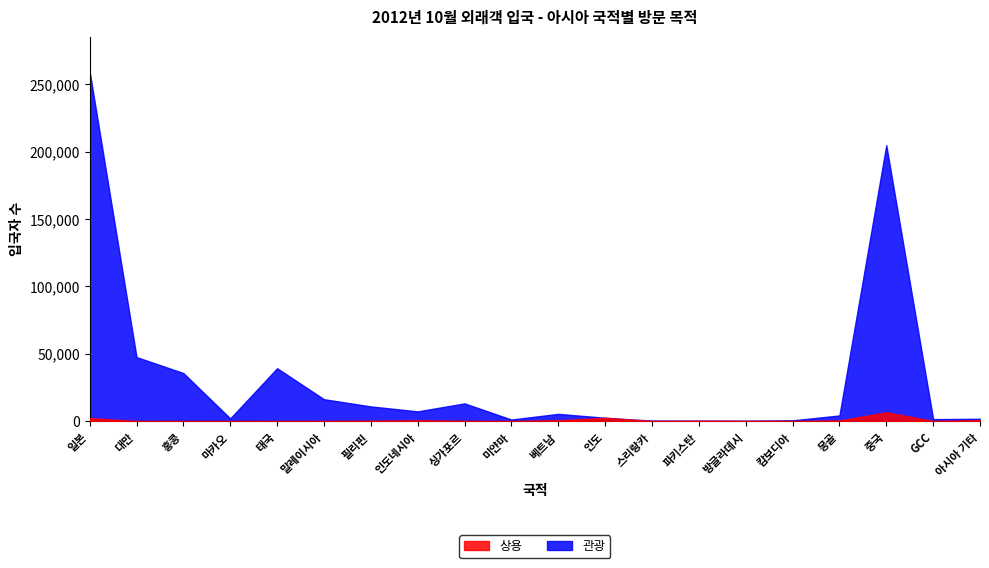

What is the sum of all 관광 values?

654071